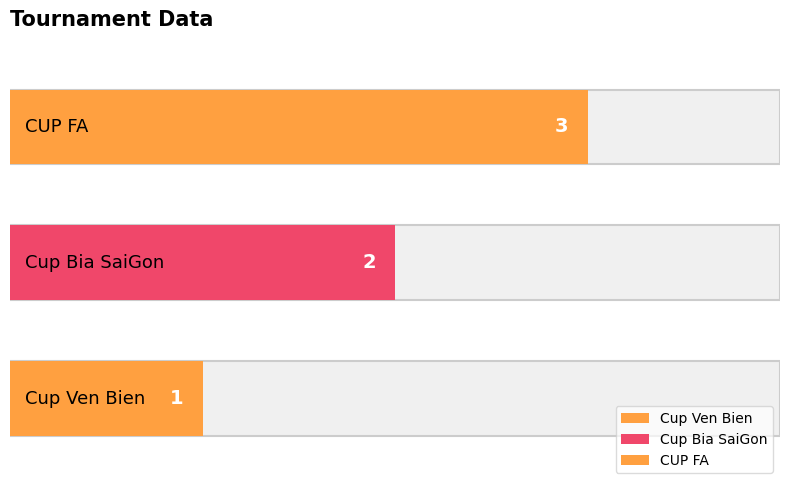

What is the value of the 3rd bar from the left?

3